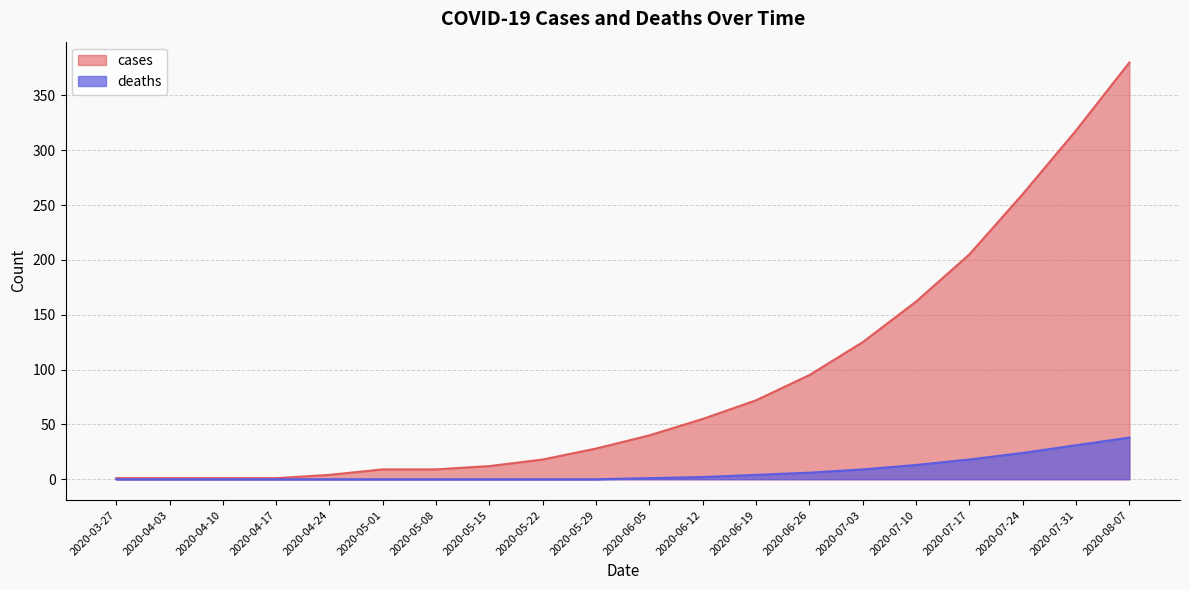

The deaths series shows 19 at 2020-05-01. True or false?

False